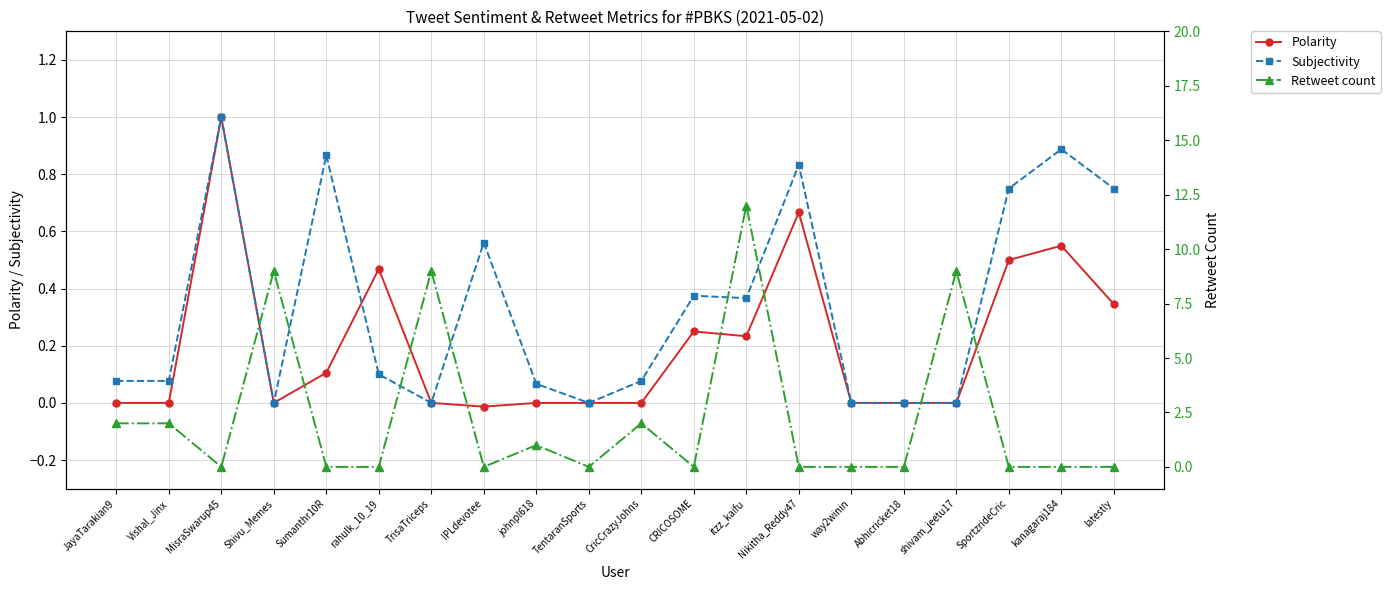

At which label does Polarity reach its minimum?

IPLdevotee